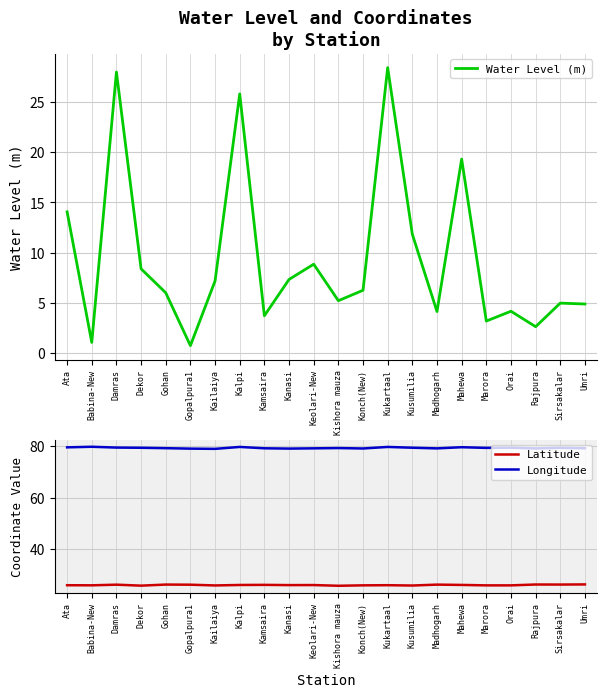

Where is Latitude nearest to the value 26?

Babina-New